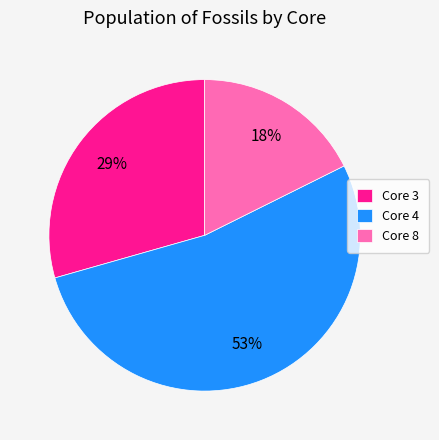

Is it true that Core 8 is 27% of the pie?

False